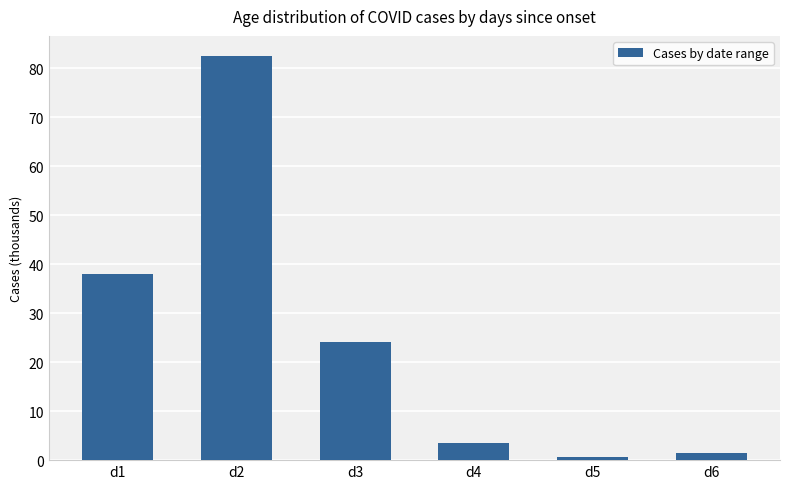

At which category does the chart reach its peak across all series?

d2